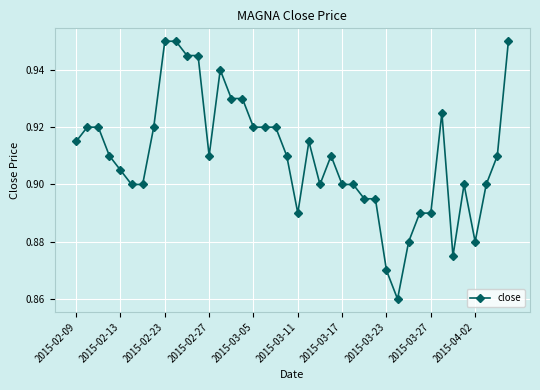

What is the difference between the maximum and second lowest values?

0.1